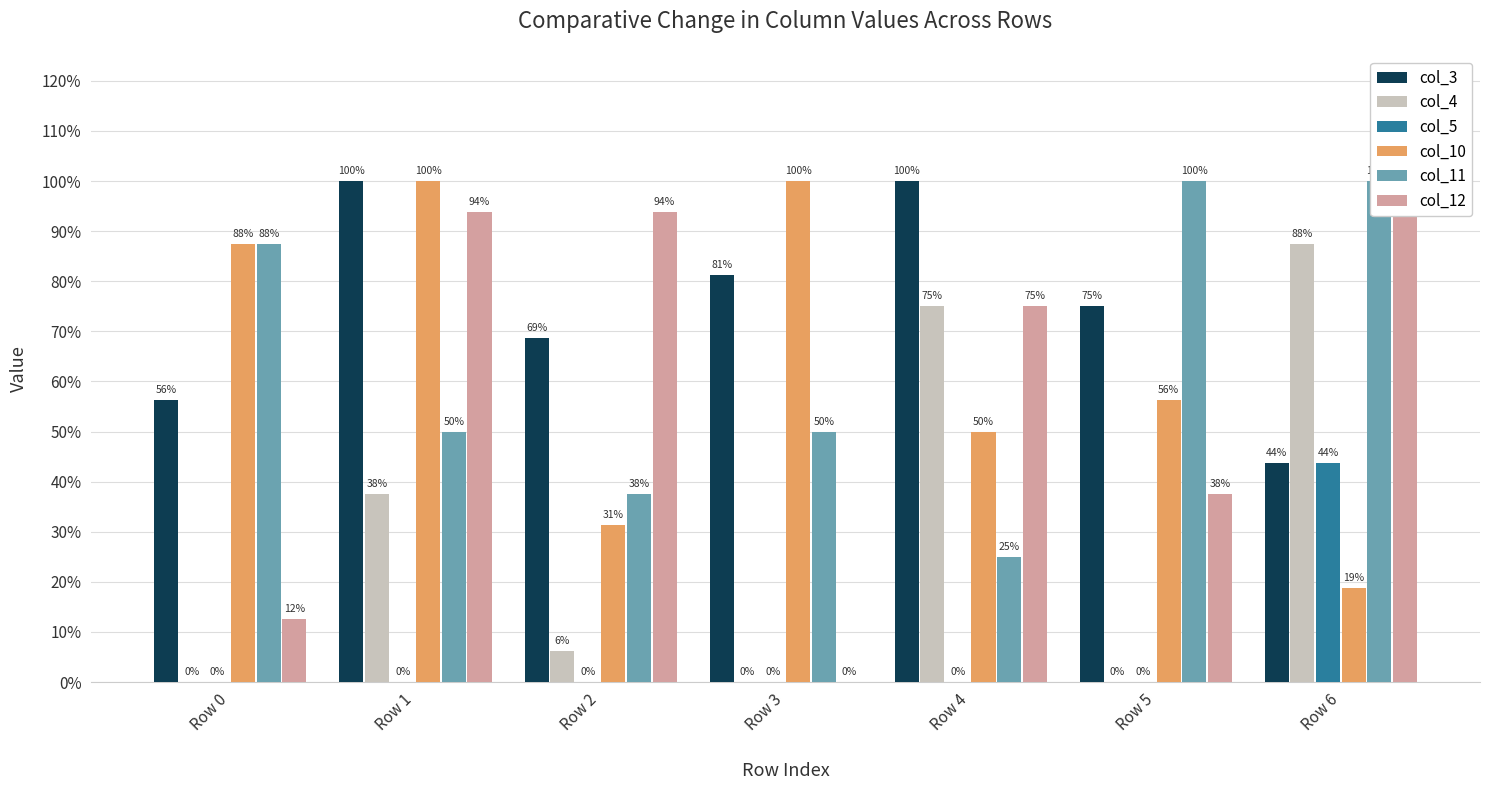

Which series has the largest range (max minus min)?

col_12